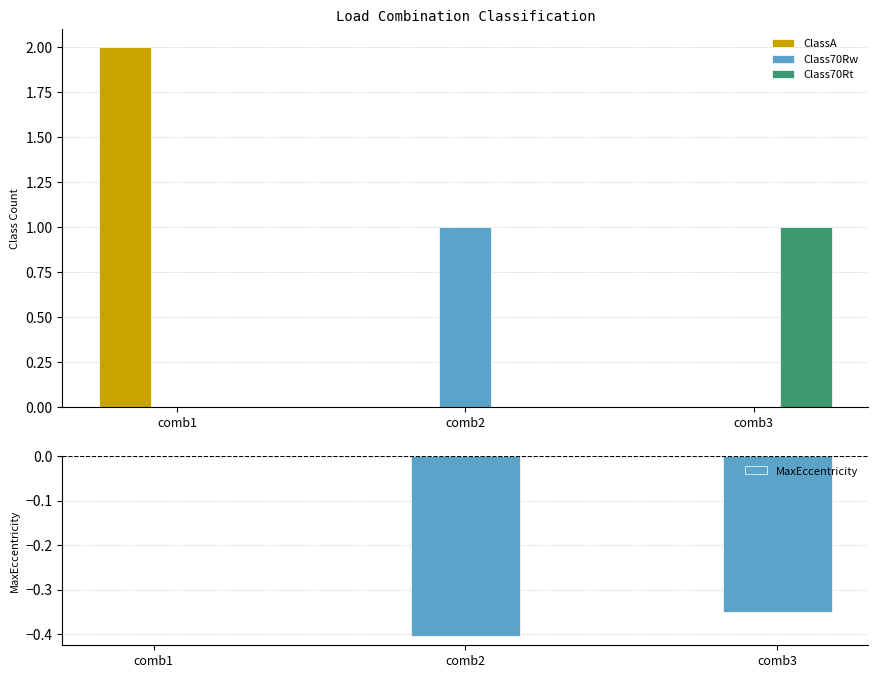

At comb1, list the series in order from largest to smallest.

ClassA, Class70Rw, Class70Rt, MaxEccentricity